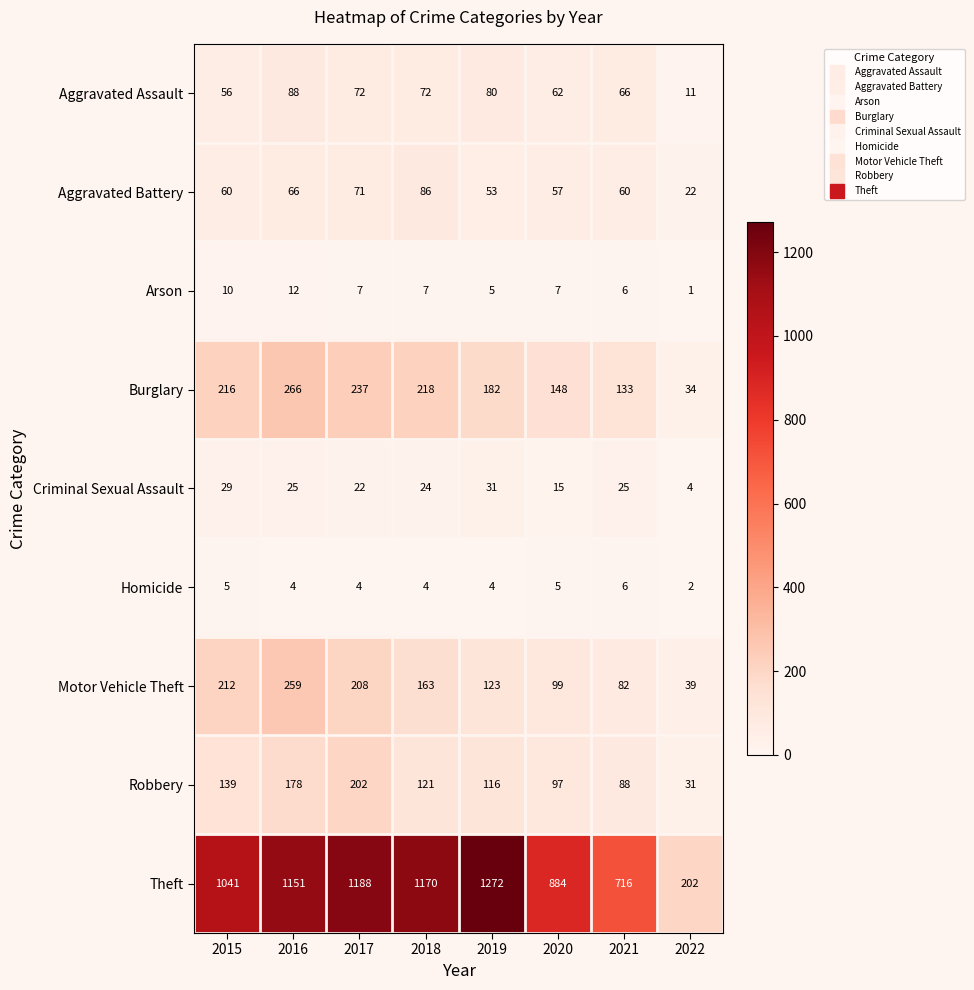

Which series changed the most between 2015 and 2020?

Theft